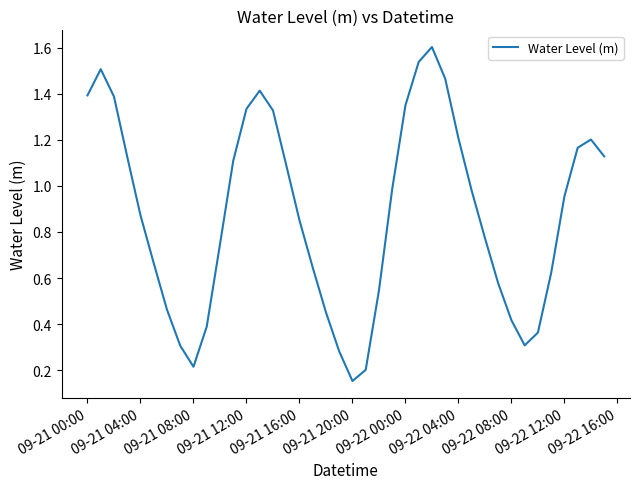

Reading left to right, what are all the values shown in this chart?

1.4	1.5	1.4	1.1	0.9	0.7	0.5	0.3	0.2	0.4	0.7	1.1	1.3	1.4	1.3	1.1	0.9	0.6	0.5	0.3	0.2	0.2	0.5	1.0	1.3	1.5	1.6	1.5	1.2	1.0	0.8	0.6	0.4	0.3	0.4	0.6	1.0	1.2	1.2	1.1